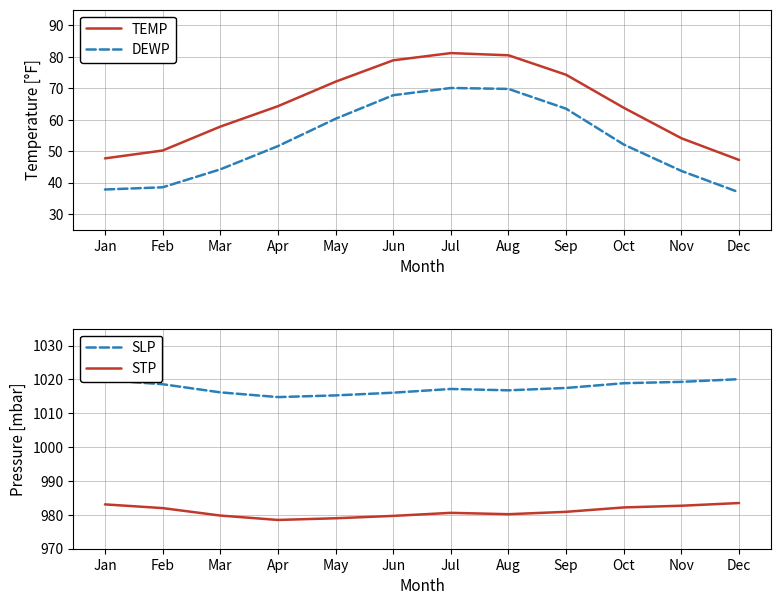

Does the chart have visible grid lines?

Yes